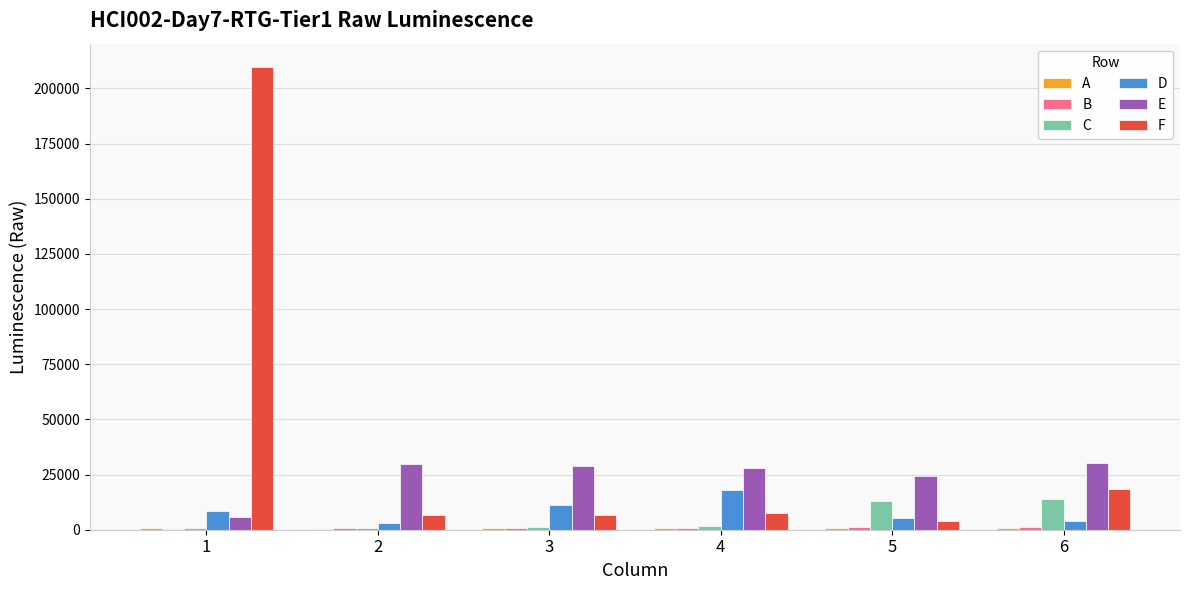

Which series has the widest spread of values?

F